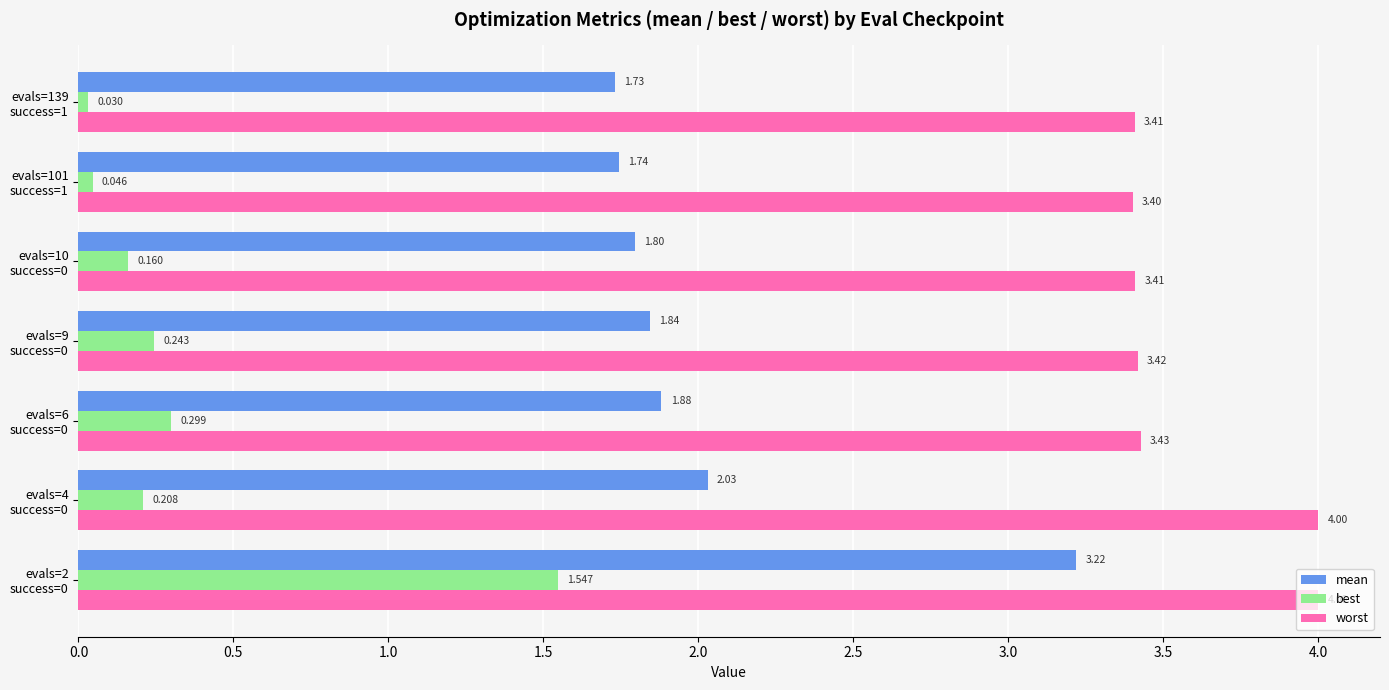

Rank the series by their maximum value, from lowest to highest.

best, mean, worst